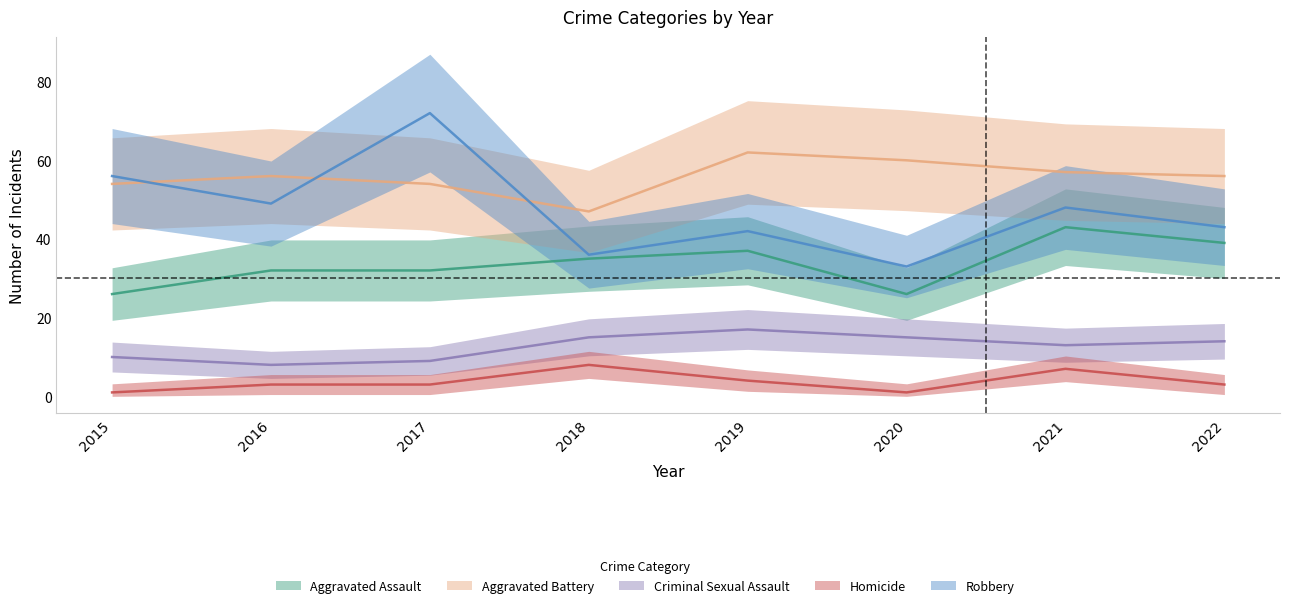

Rank the series by their maximum value, from highest to lowest.

Robbery, Aggravated Battery, Aggravated Assault, Criminal Sexual Assault, Homicide